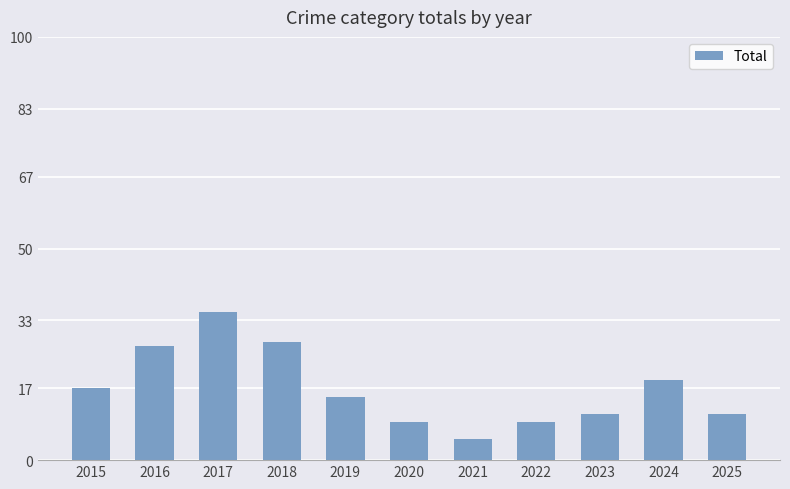

How many categories are shown in the chart?

11